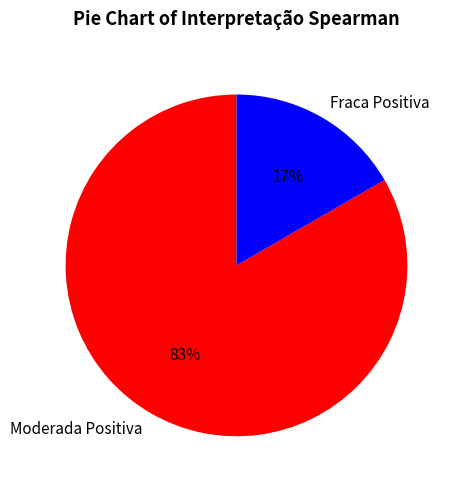

Count the number of slices in the pie.

2